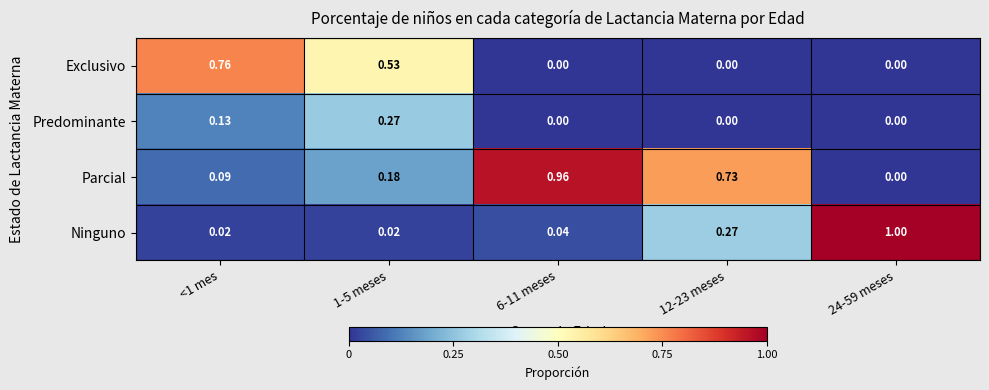

Is the value of Ninguno at 24-59 meses greater than the value of Predominante at 12-23 meses?

Yes